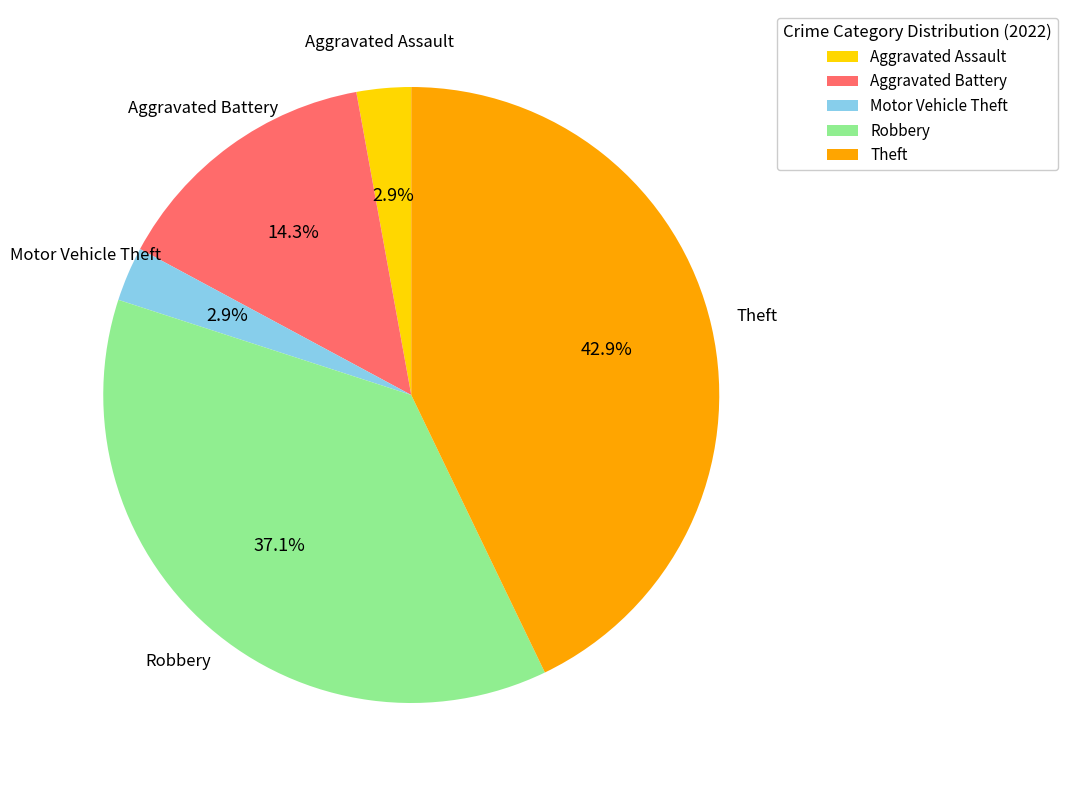

Is there any slice that represents more than half of the pie?

No